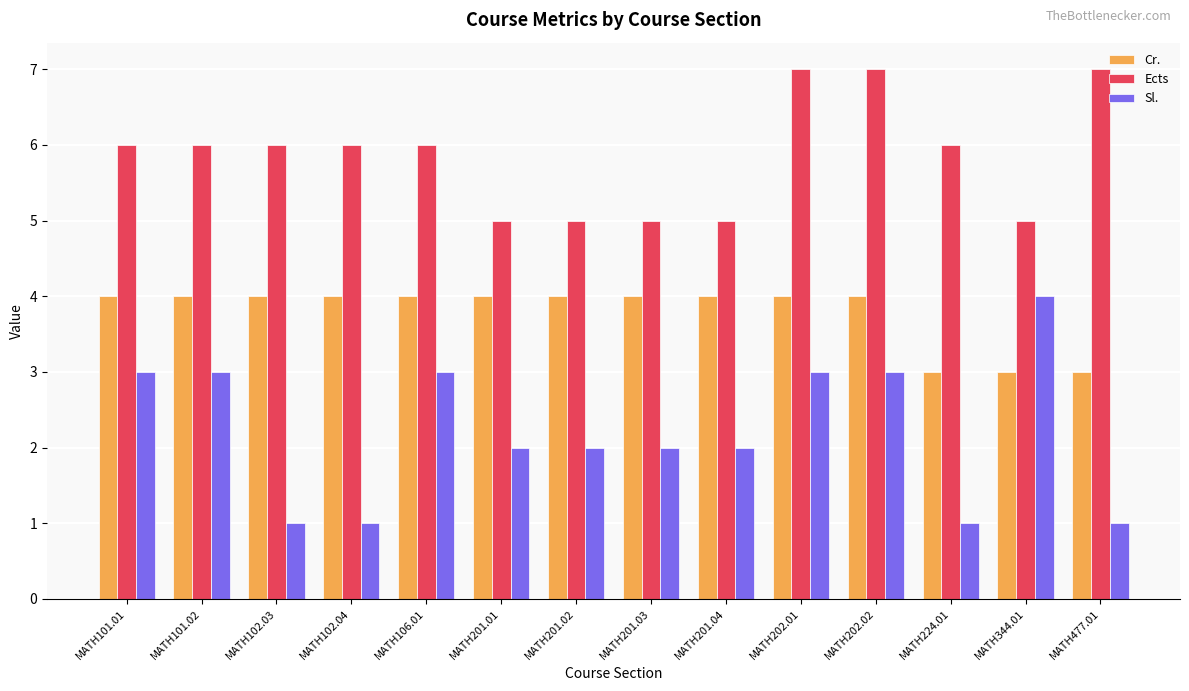

Which series has the widest spread of values?

Sl.